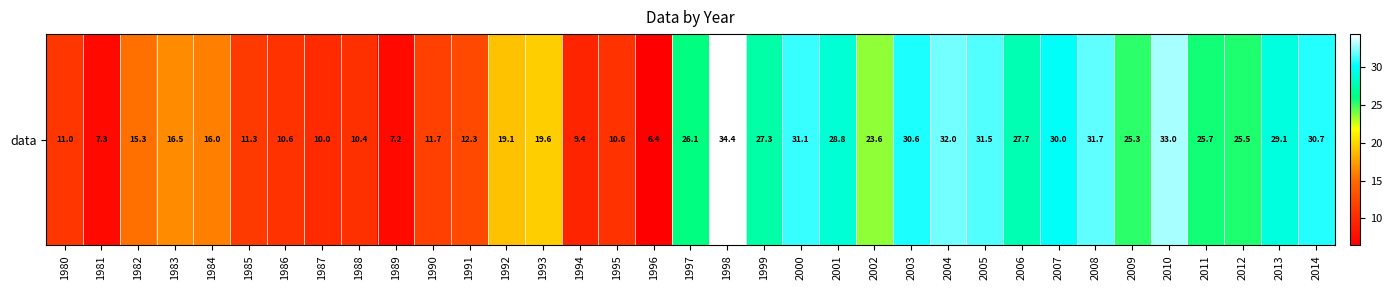

Which category has the lowest value across all series?

1996